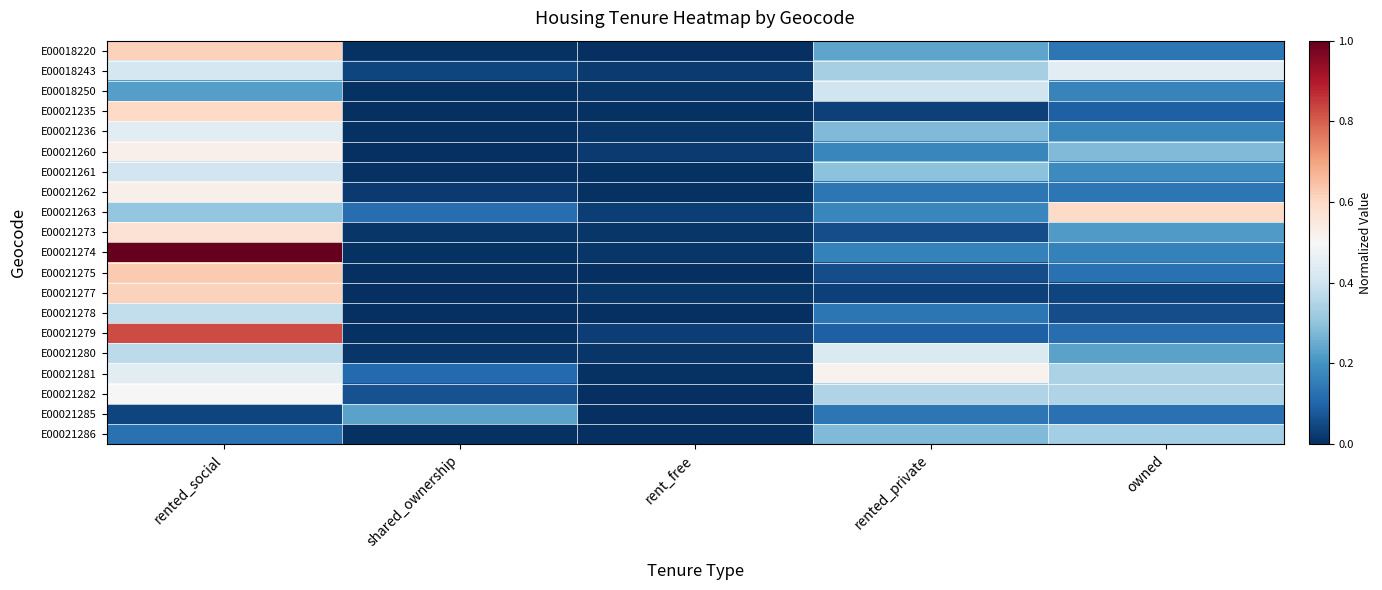

What is the maximum value shown in the chart?

1.0